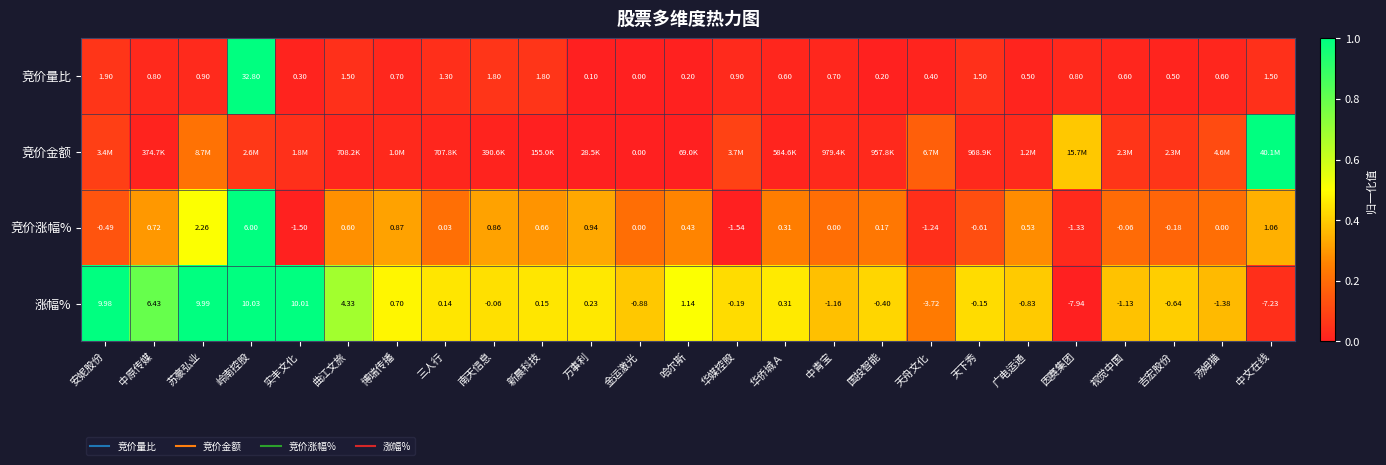

At which category does the chart reach its peak across all series?

岭南控股